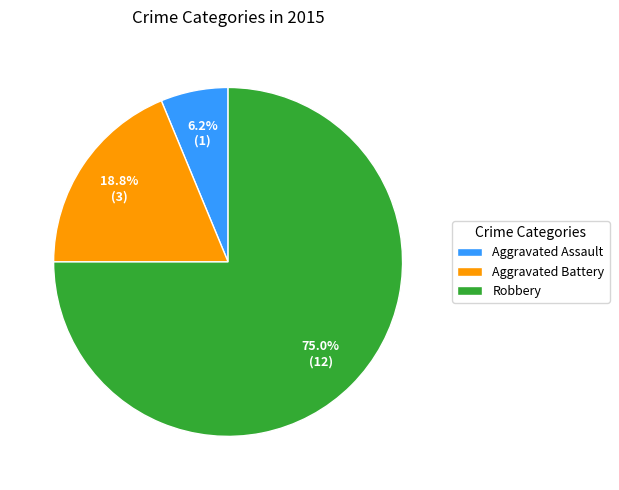

To the nearest percent, what is the combined percentage of Aggravated Assault and Robbery?

81%